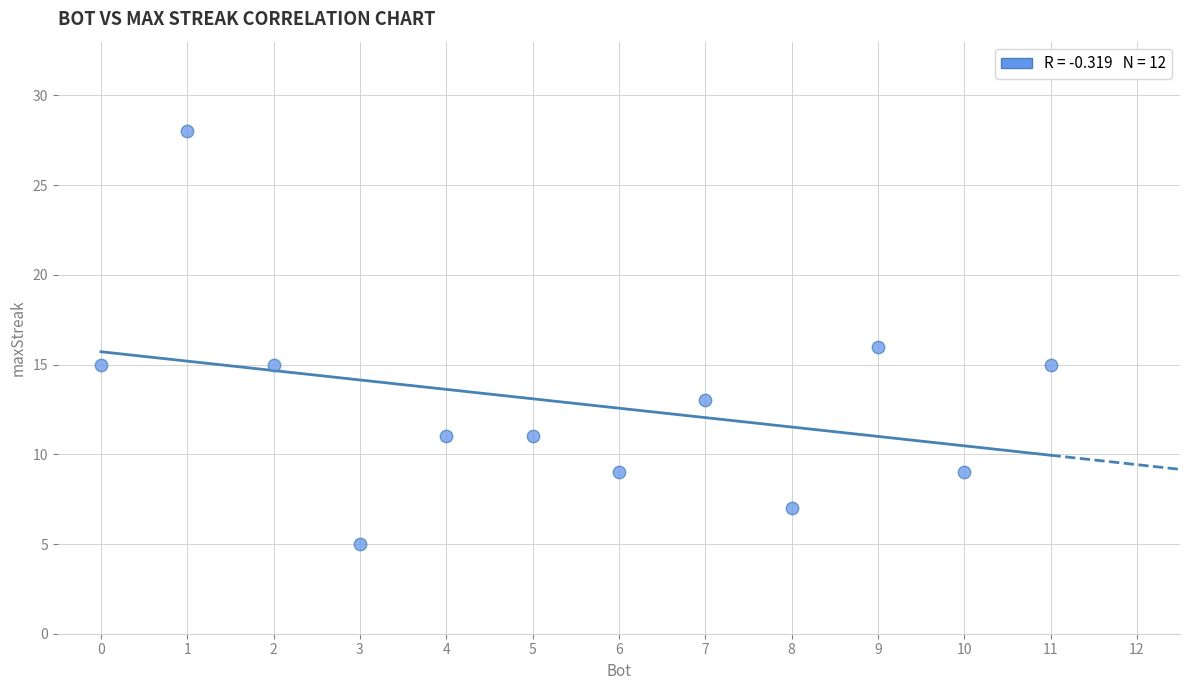

What is the average X value?

6